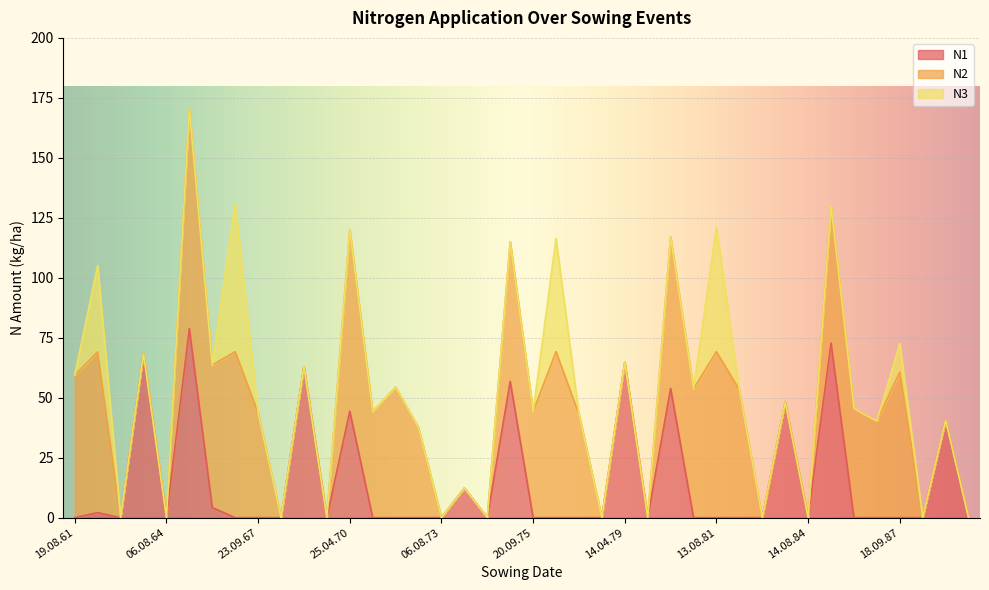

Is the value of N3 at 06.08.78 greater than the value of N2 at 18.09.72?

No